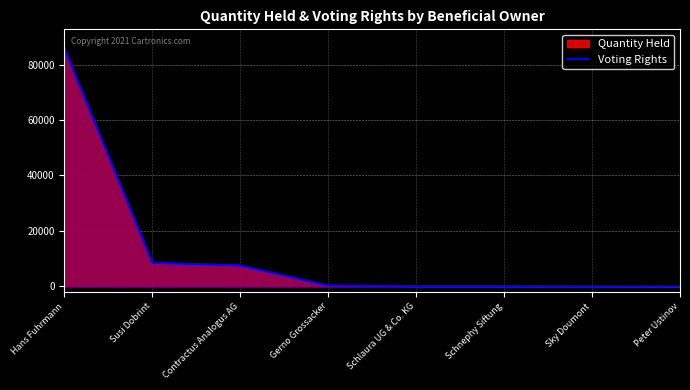

What is the difference between the second highest and second lowest values?

8532